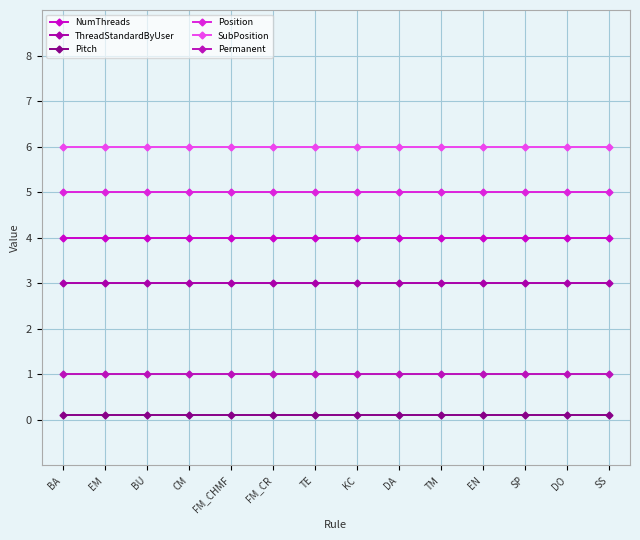

The Permanent series shows 0.6 at TE. True or false?

False